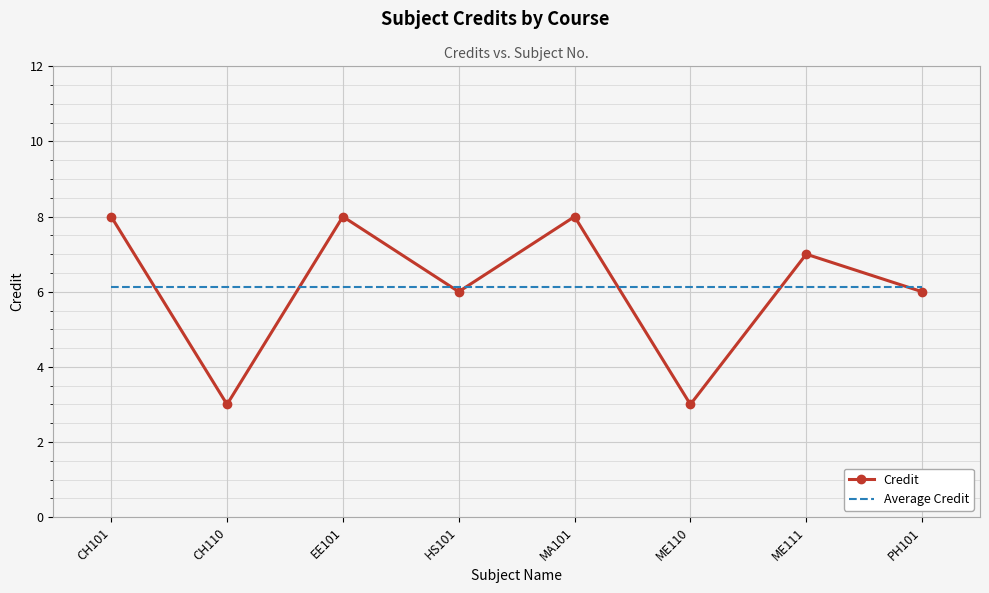

Is it true that Average Credit equals 4.1 at CH101?

False